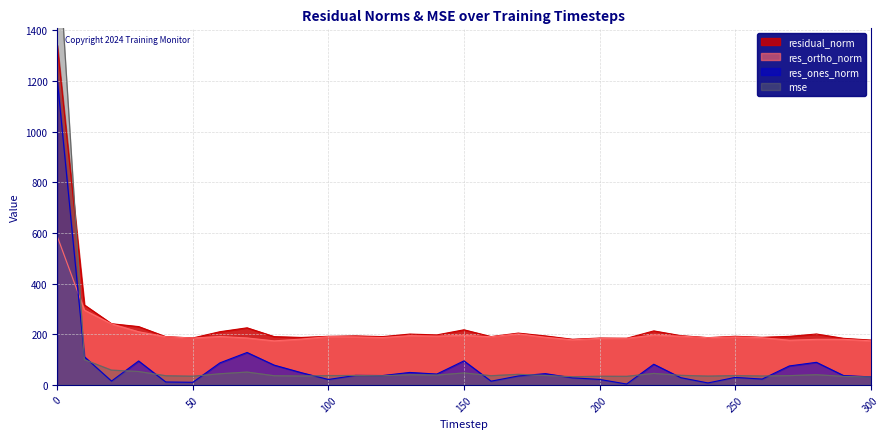

How many lines are shown in the chart?

4